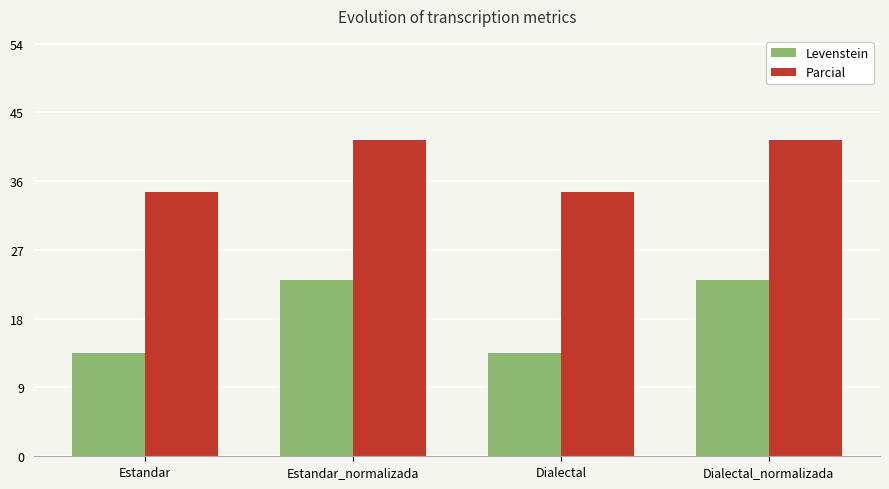

Is the value of Parcial at Dialectal greater than the value of Levenstein at Estandar?

Yes